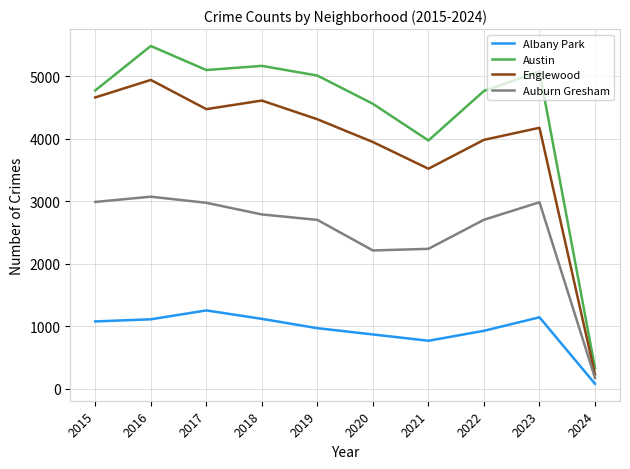

Where is the first local maximum for Englewood?

2016